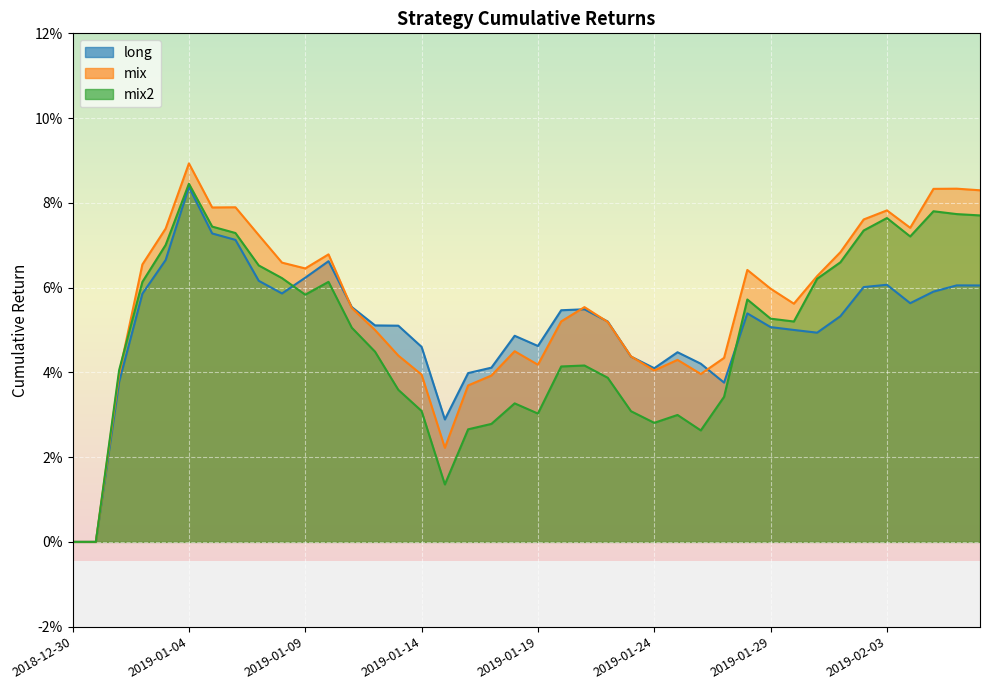

Which category has the highest value in the mix2 series?

2019-01-04